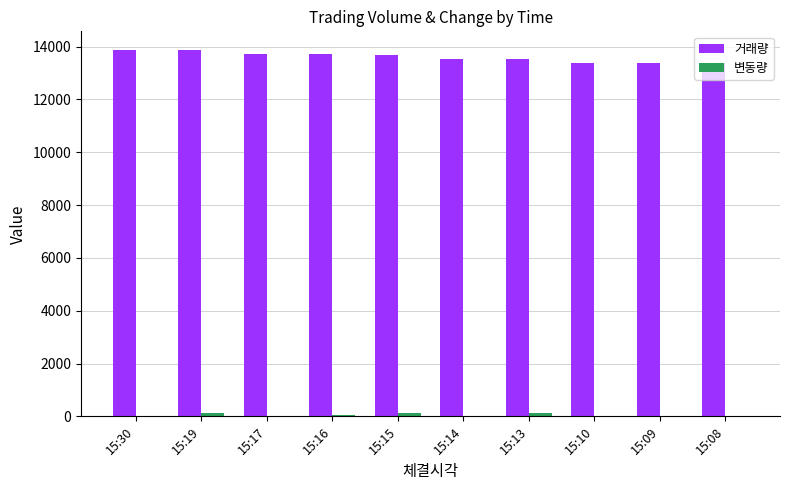

Which series has the largest total across all categories?

거래량